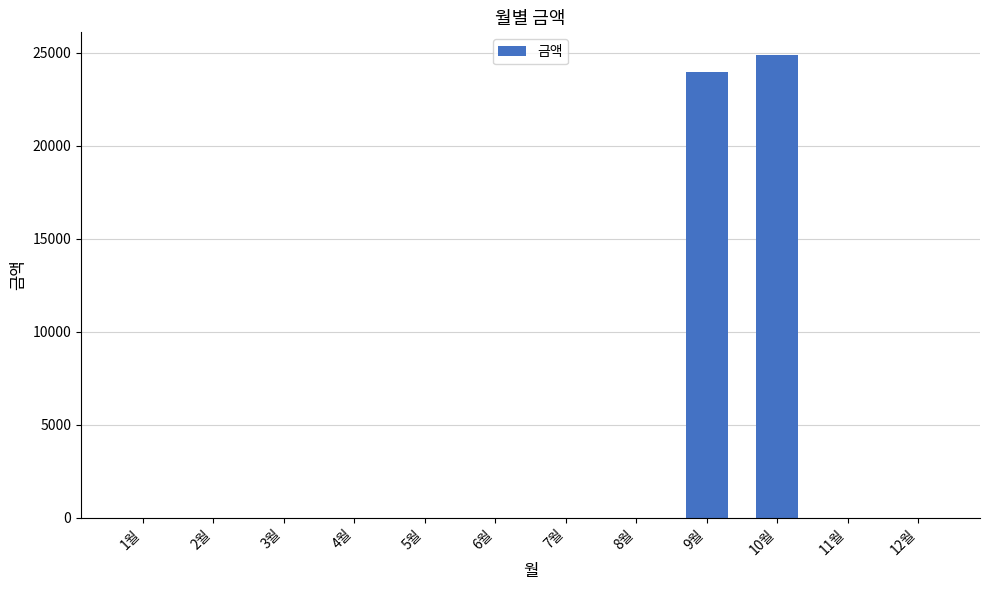

What is the change in value from 3월 to 9월?

+23980